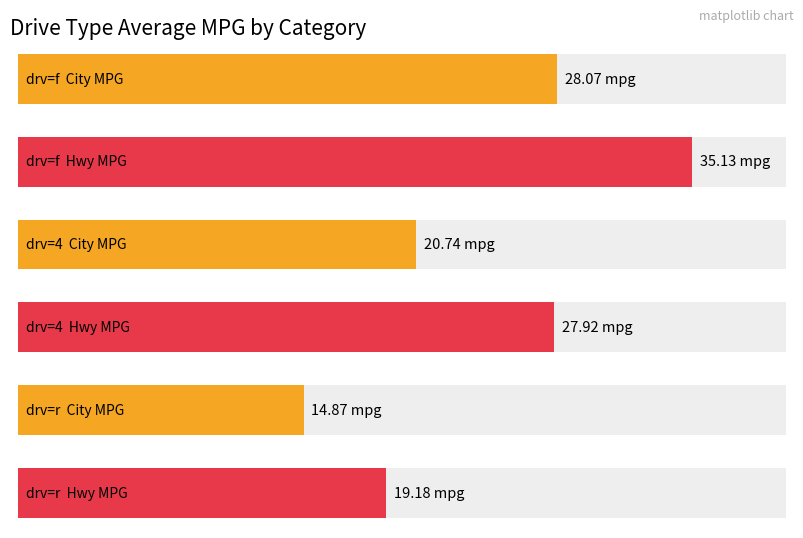

What are all the series names shown in the legend?

cty, hwy